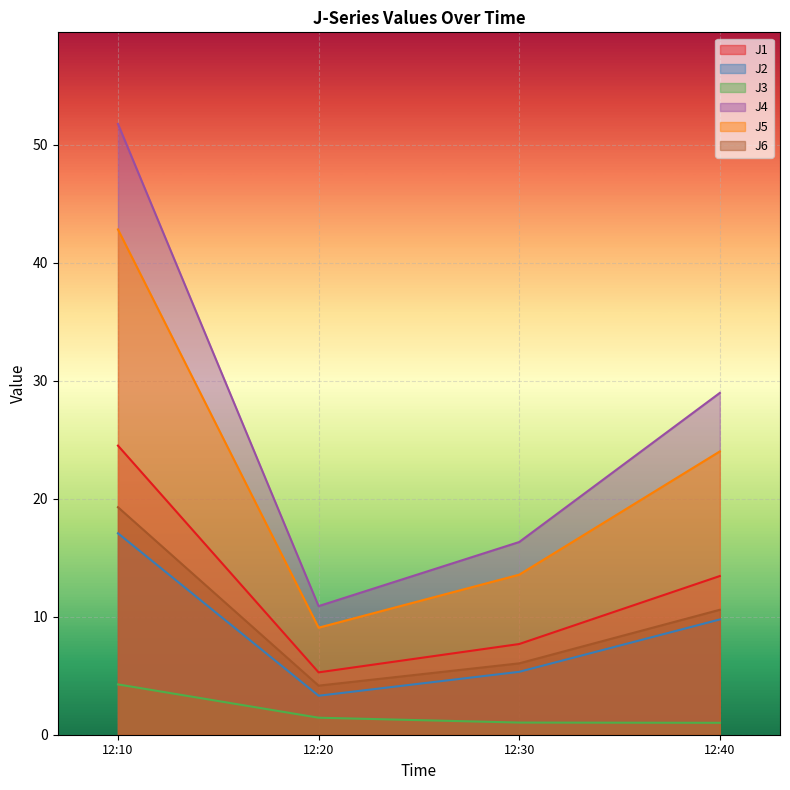

Rank the series by their maximum value, from lowest to highest.

J3, J2, J6, J1, J5, J4